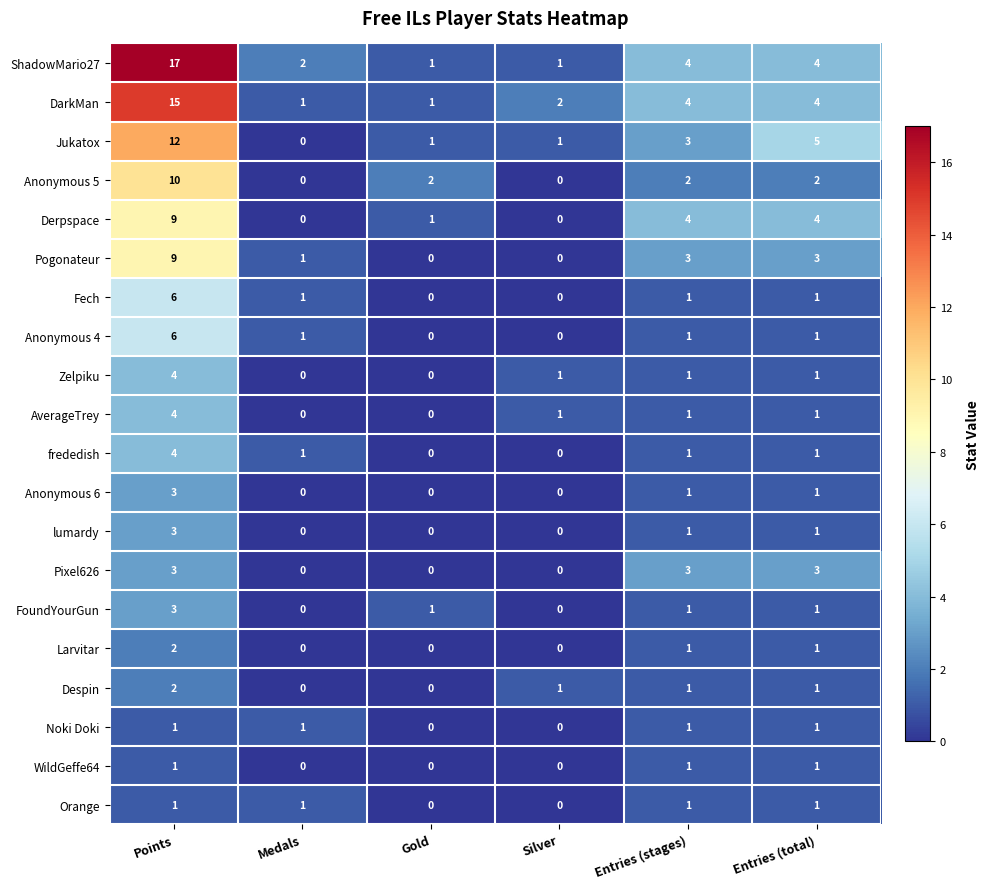

How many AverageTrey values are between 0 and 1?

5